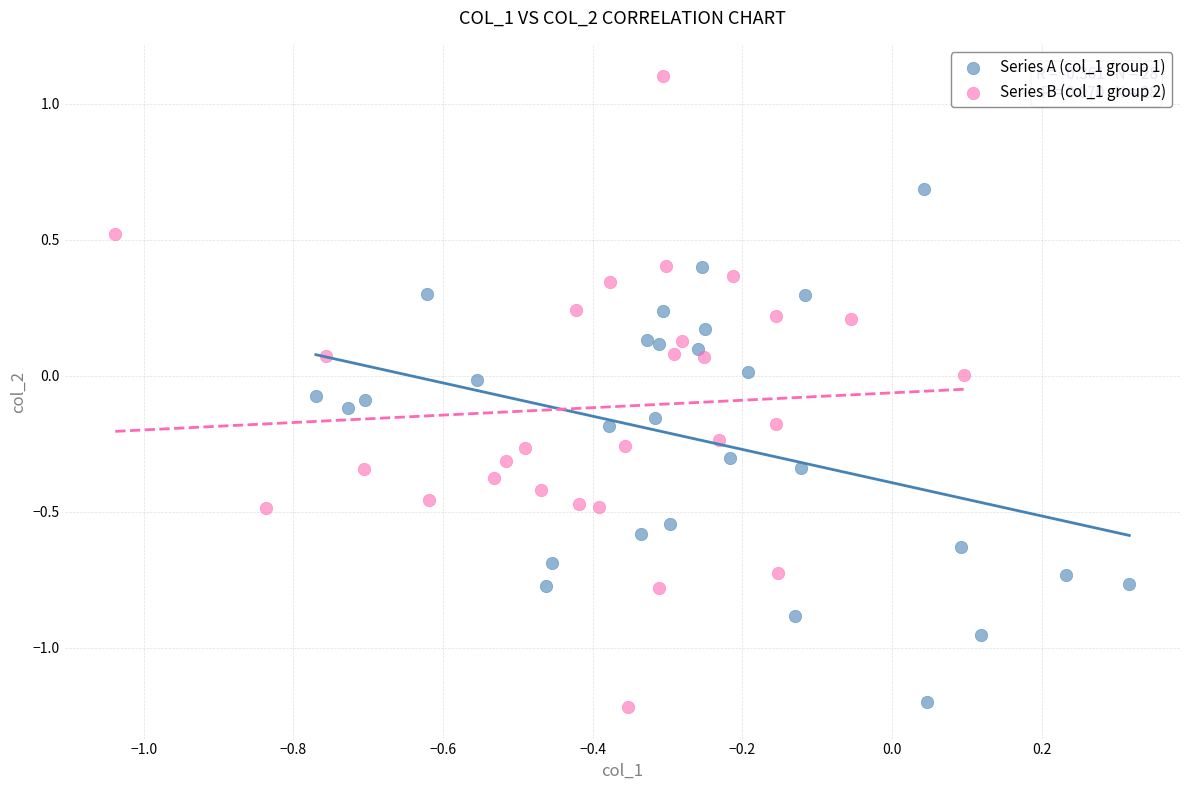

Which series contains the highest Y value?

Series B (col_1 group 2)